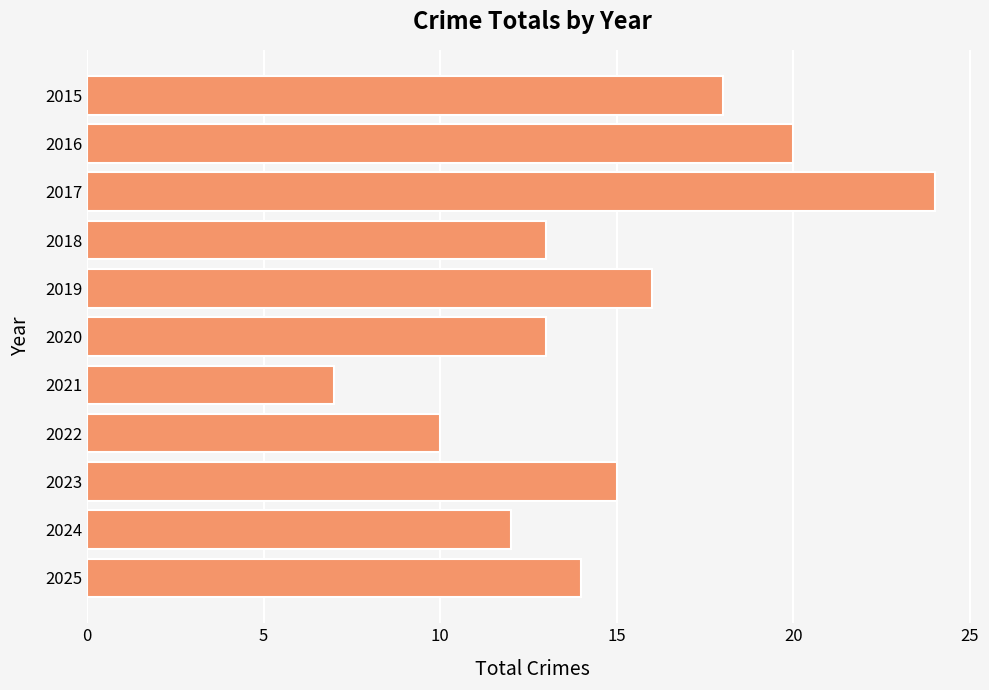

What is the value of the 2nd bar from the top?

20